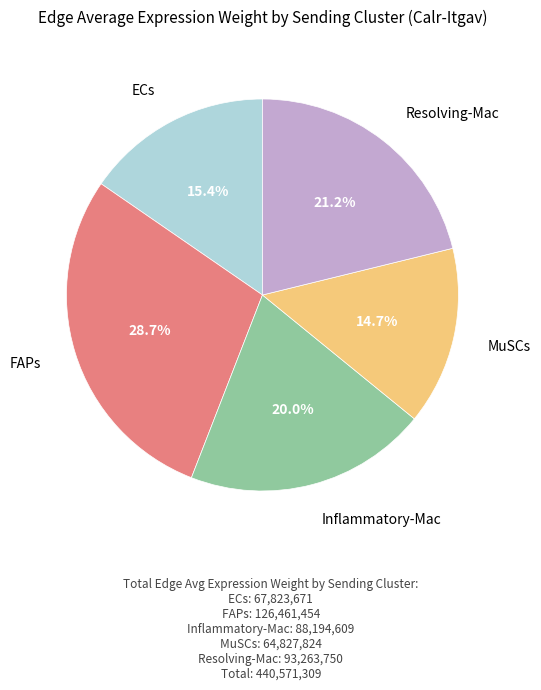

Does any single category account for the majority?

No